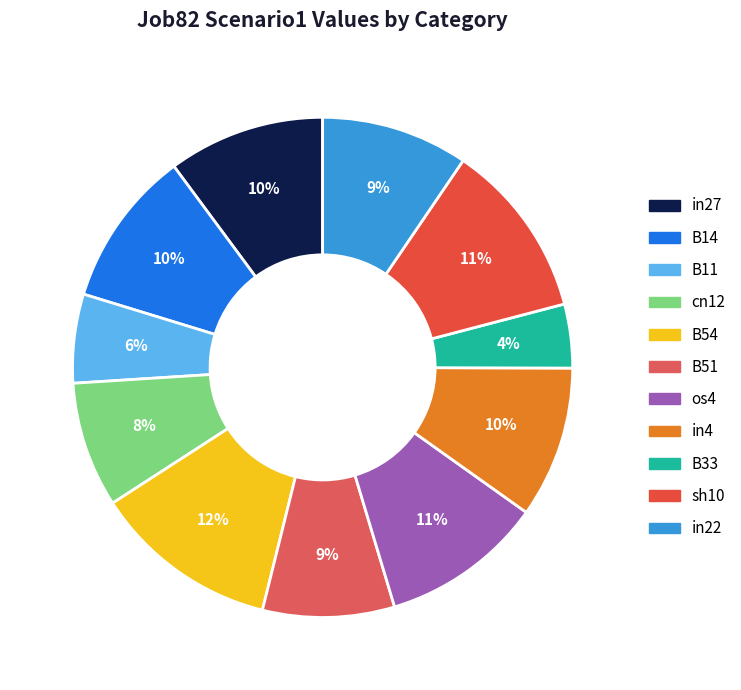

The cn12 slice represents 8% of the pie. True or false?

True